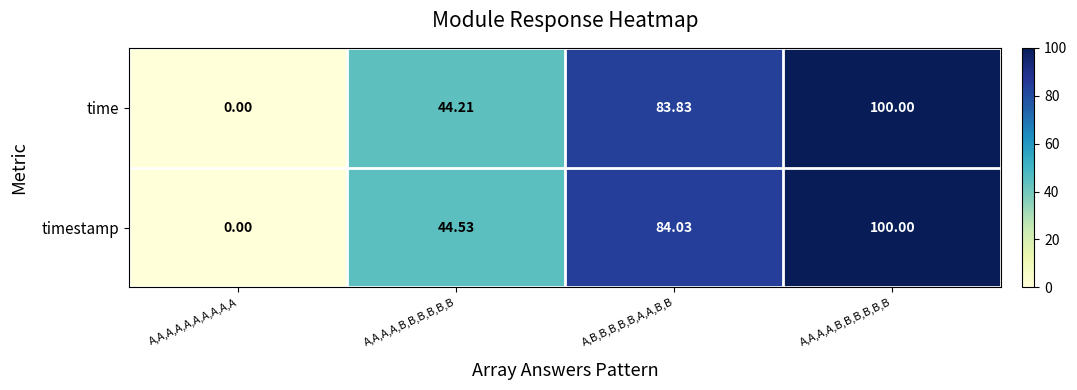

Reading right to left, what are all the values shown in this chart?

time: A,A,A,A,B,B,B,B,B,B=100.0	A,B,B,B,B,B,A,A,B,B=83.8	A,A,A,A,B,B,B,B,B,B=44.2	A,A,A,A,A,A,A,A,A,A=0.0
timestamp: A,A,A,A,B,B,B,B,B,B=100.0	A,B,B,B,B,B,A,A,B,B=84.0	A,A,A,A,B,B,B,B,B,B=44.5	A,A,A,A,A,A,A,A,A,A=0.0